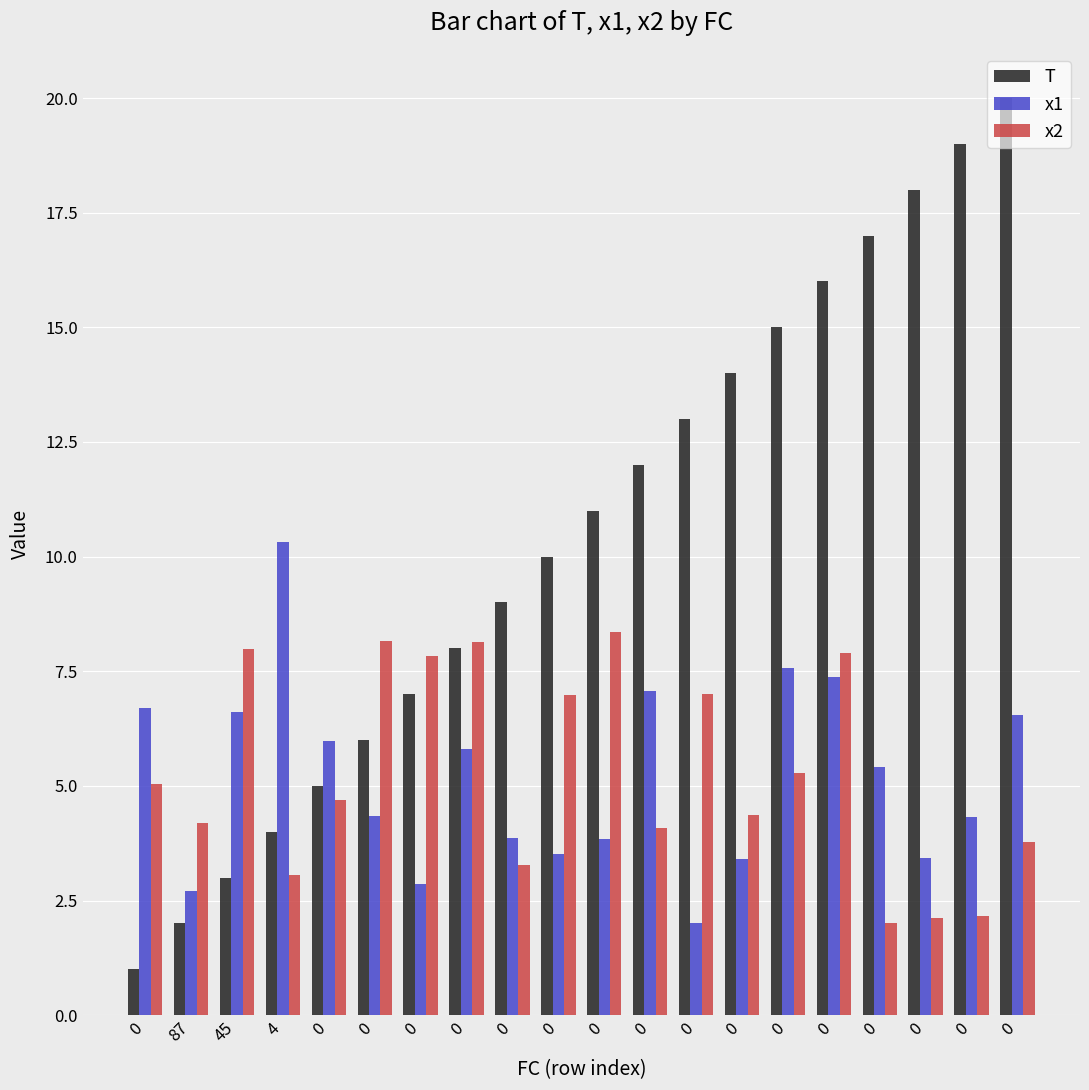

Does the chart contain stacked bars?

No